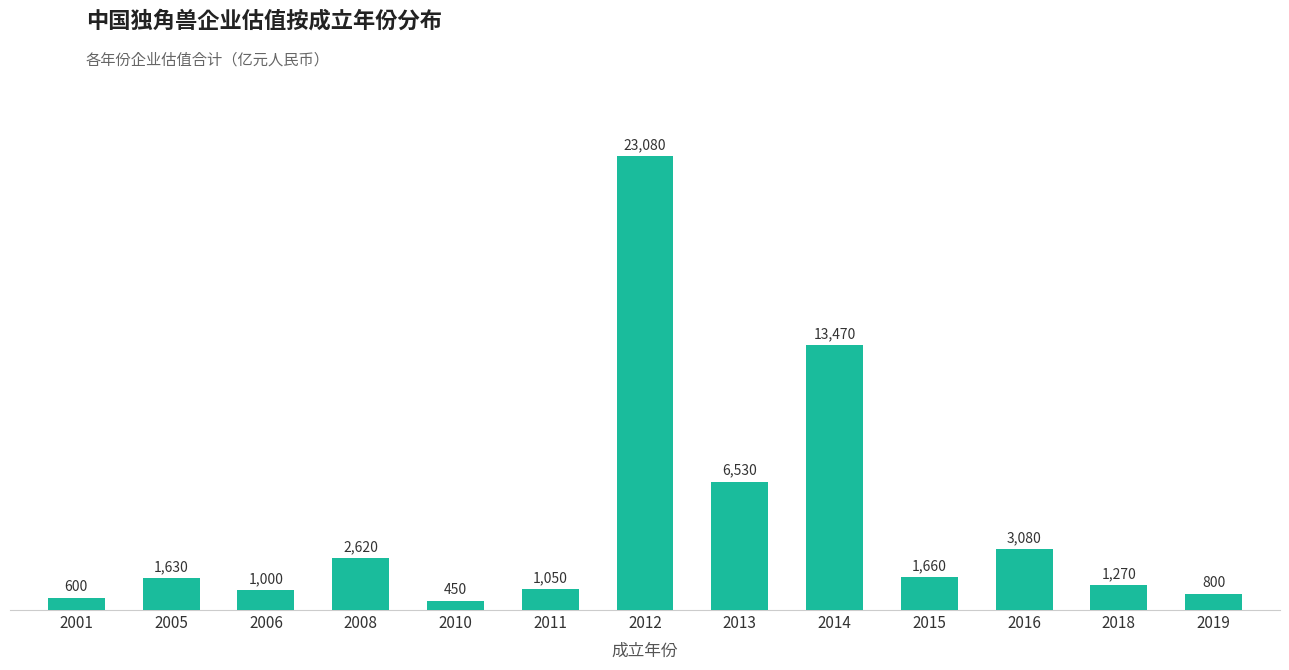

Count the number of categories in the chart.

13